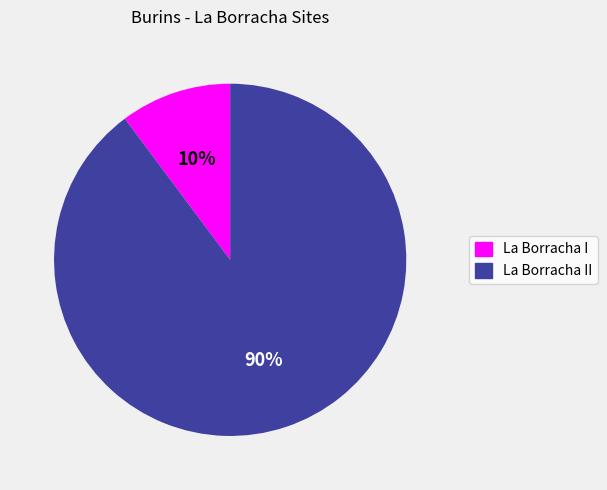

The La Borracha II slice represents 90% of the pie. True or false?

True